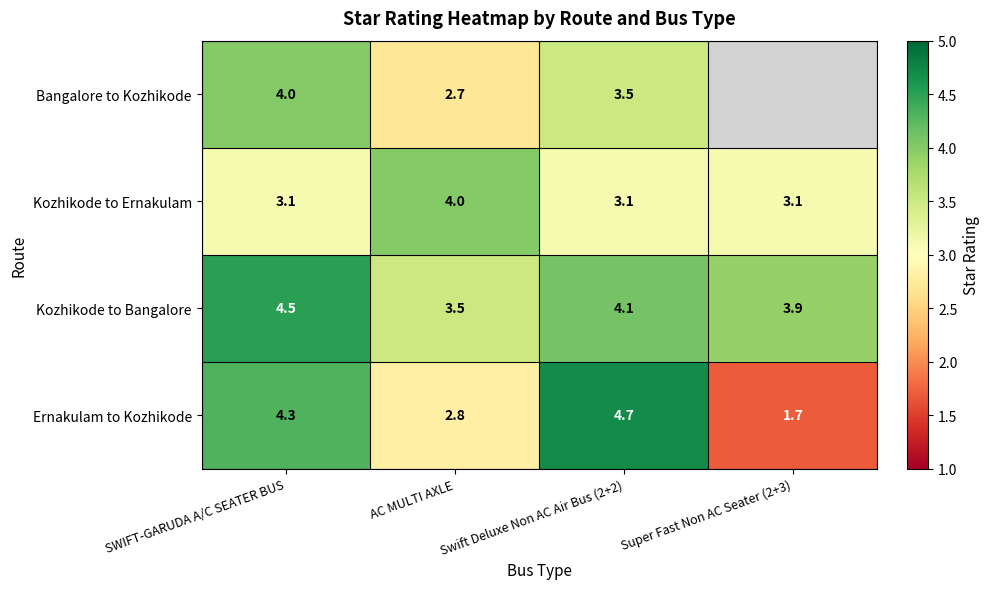

Which category has the lowest value across all series?

Super Fast Non AC Seater (2+3)